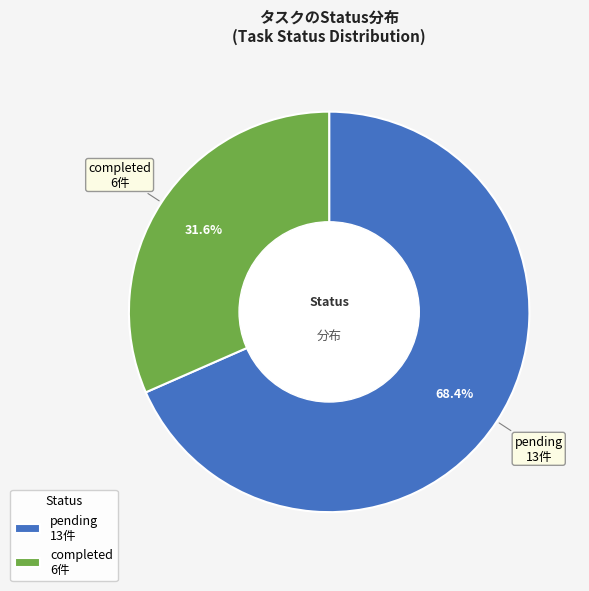

How many segments does this pie chart have?

2